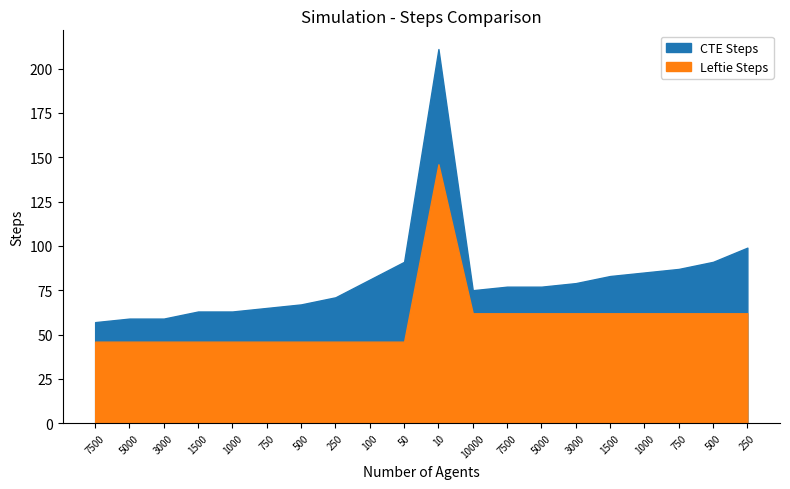

What is the label of the 1st point from the left?

7500